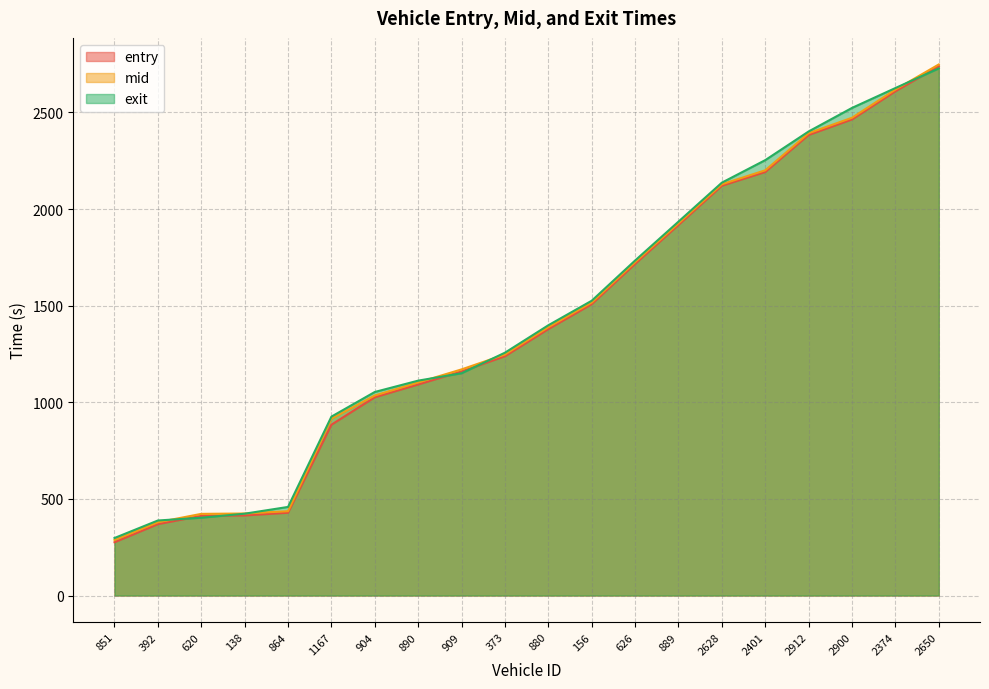

What position from the right is 904?

14